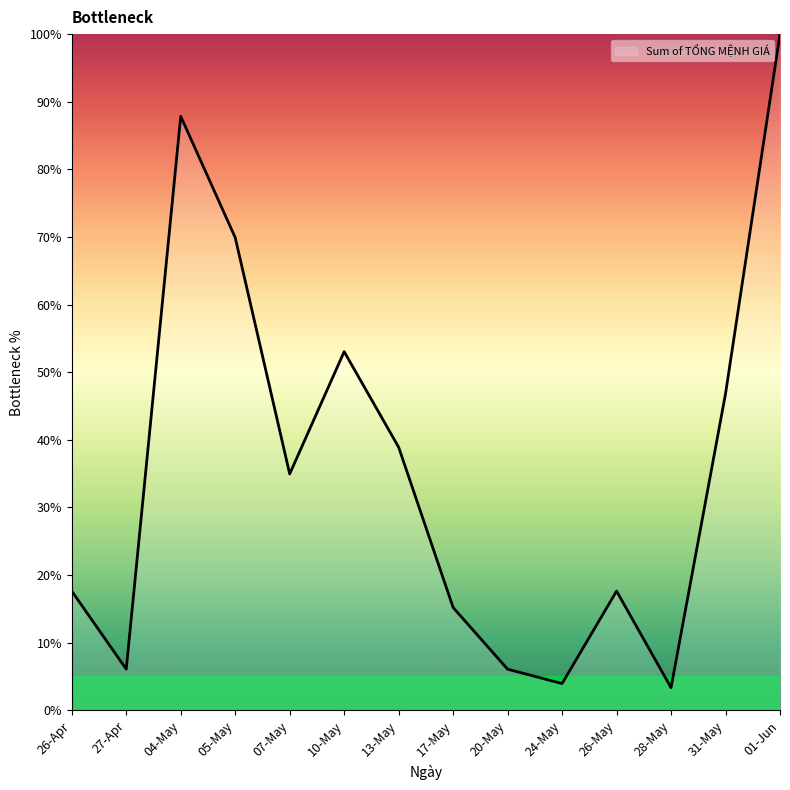

The value at 26-May is 6.6. True or false?

False